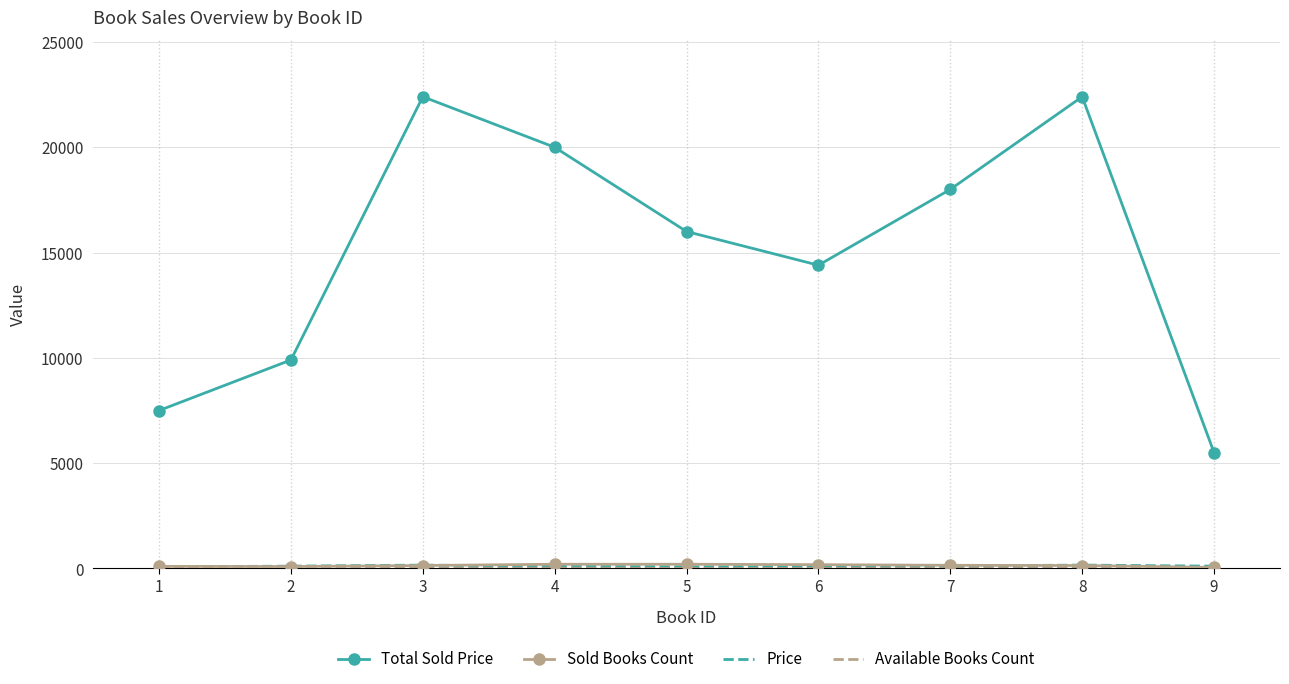

Which series has the widest spread of values?

Total Sold Price